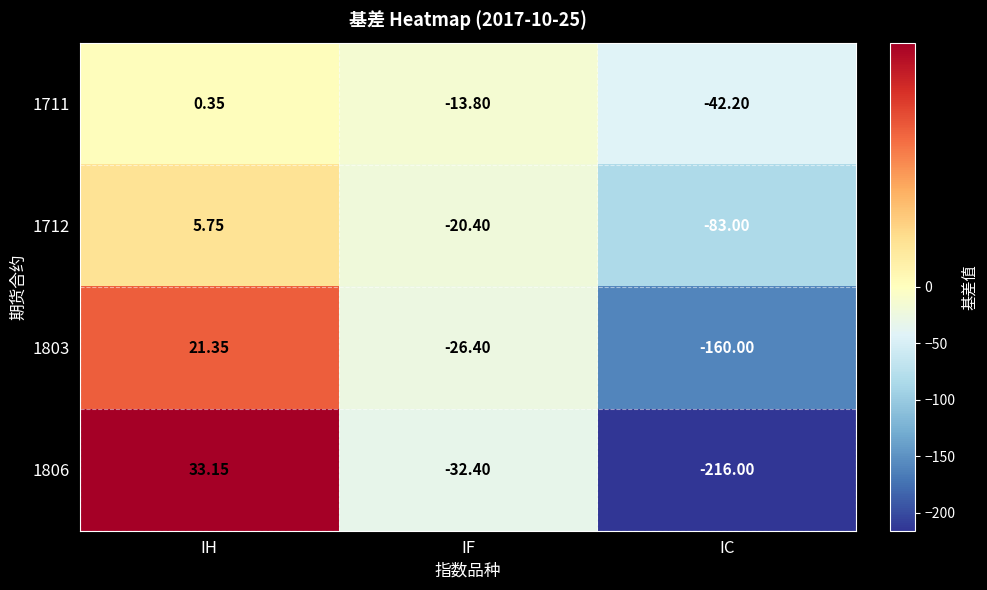

Where is 1803 nearest to the value -69?

IF